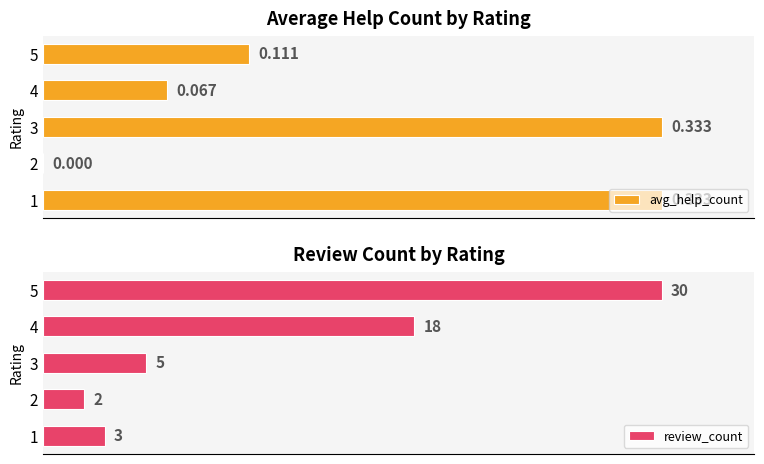

What are all the series names shown in the legend?

avg_help_count, review_count